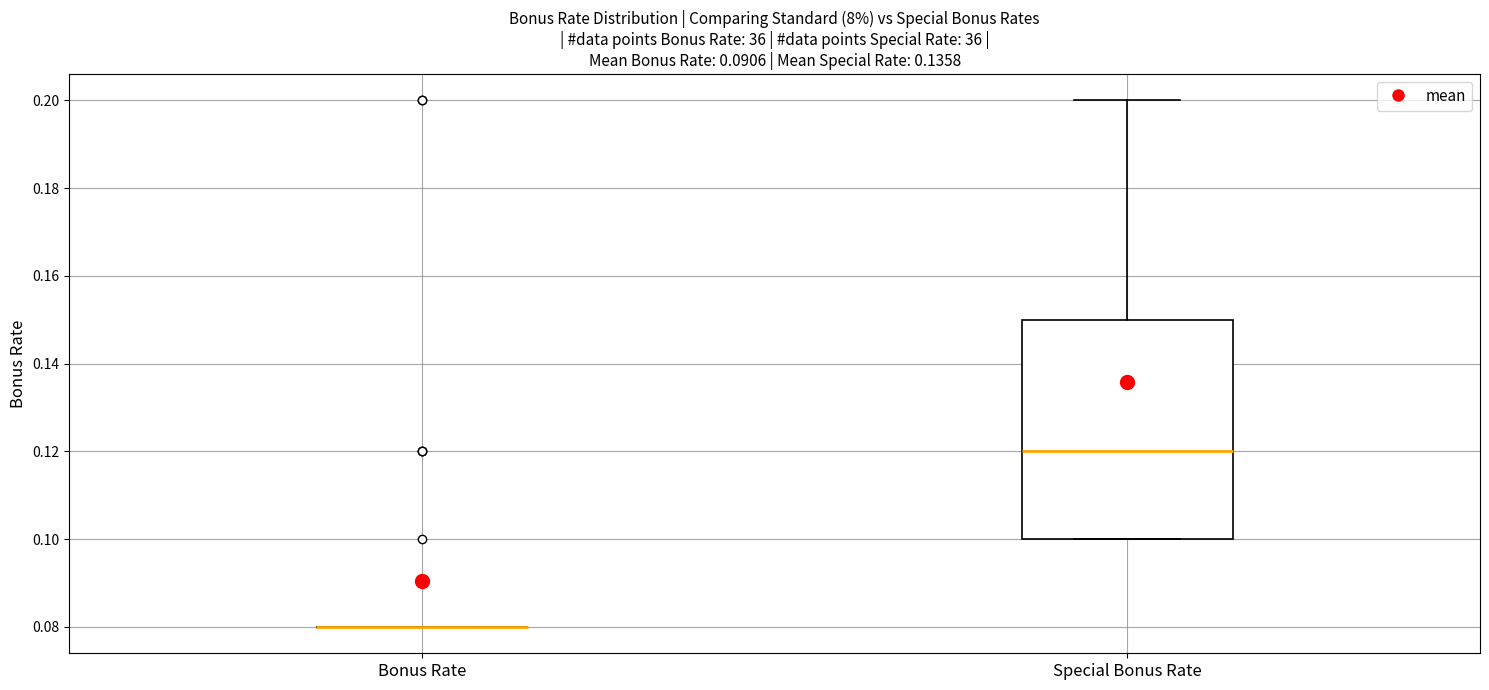

Comparing the boxes themselves (not the whiskers), which one is the tallest?

Special Bonus Rate